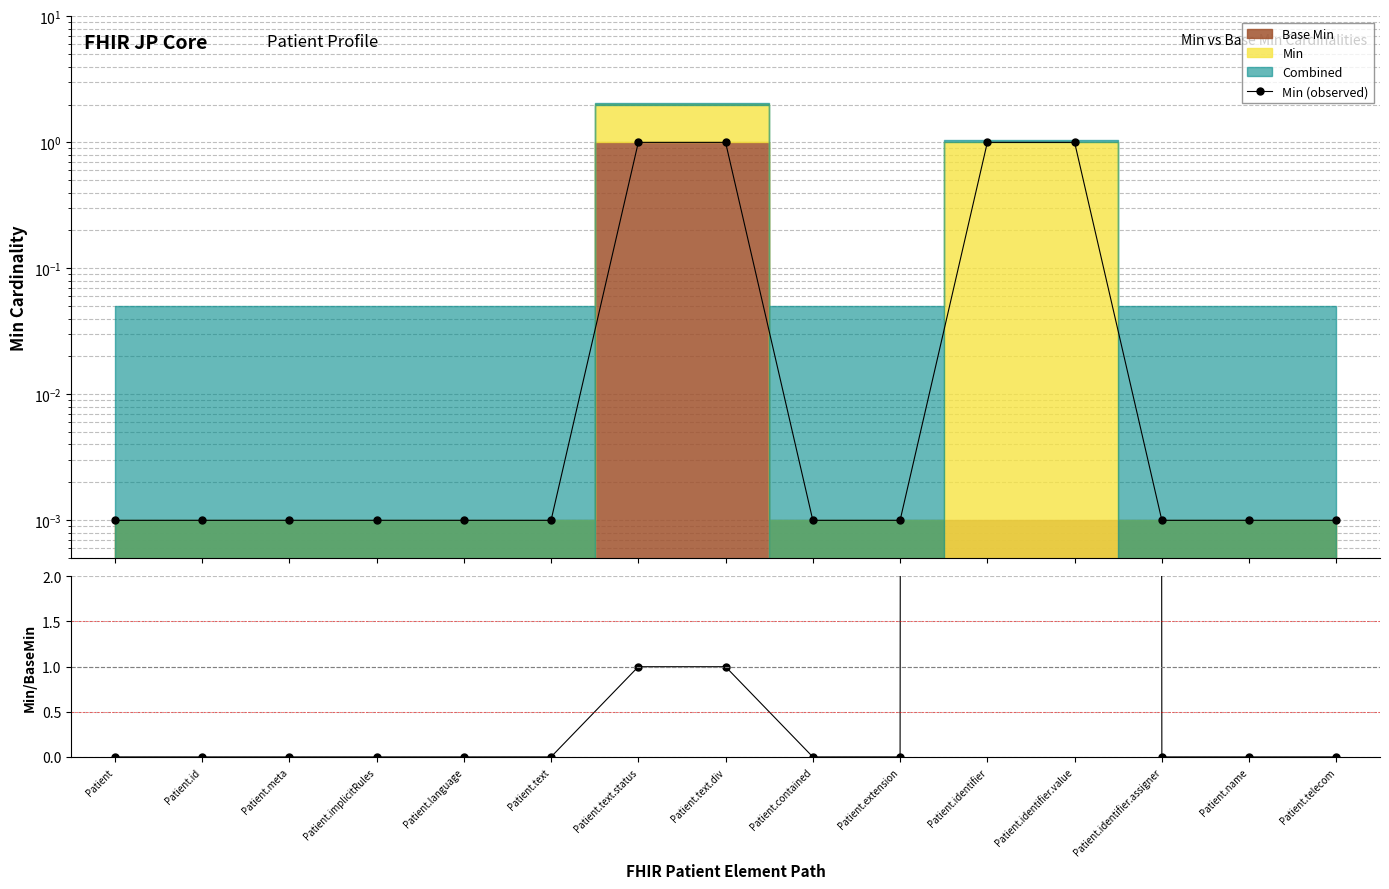

What position from the right is Patient.identifier.assigner?

3